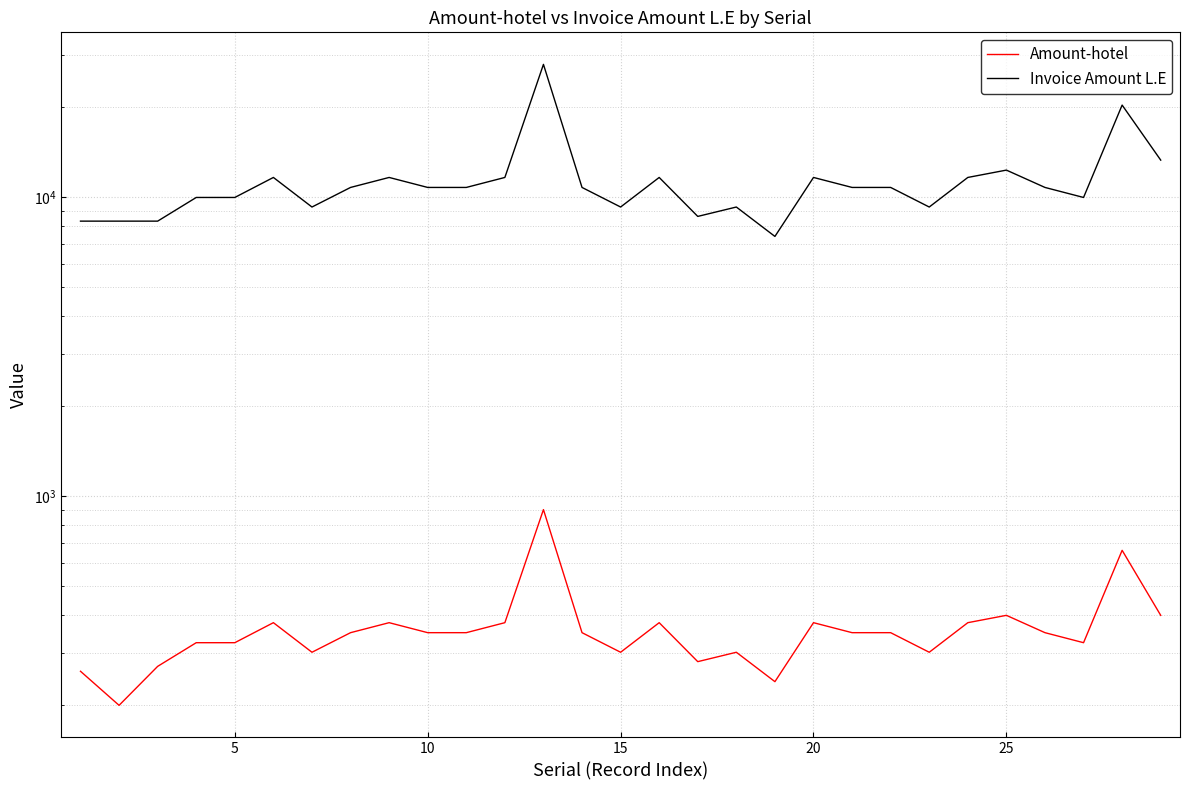

True or false: Amount-hotel and Invoice Amount L.E cross at least once.

False